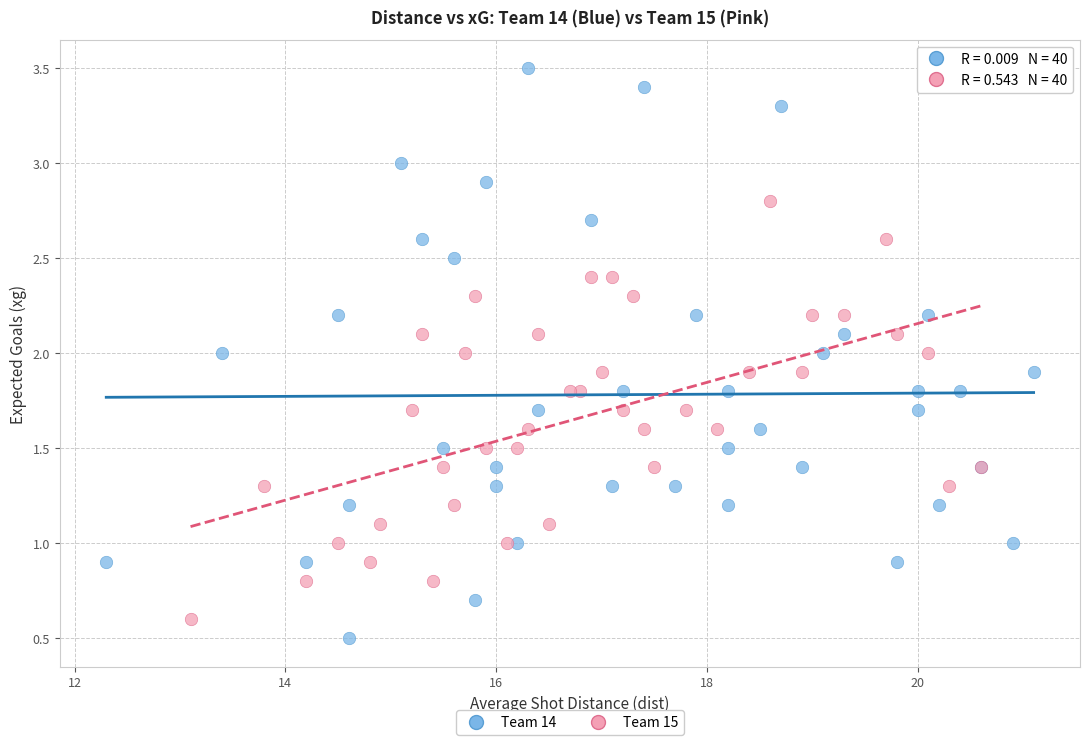

Which series has the widest spread of Y values?

Team 14